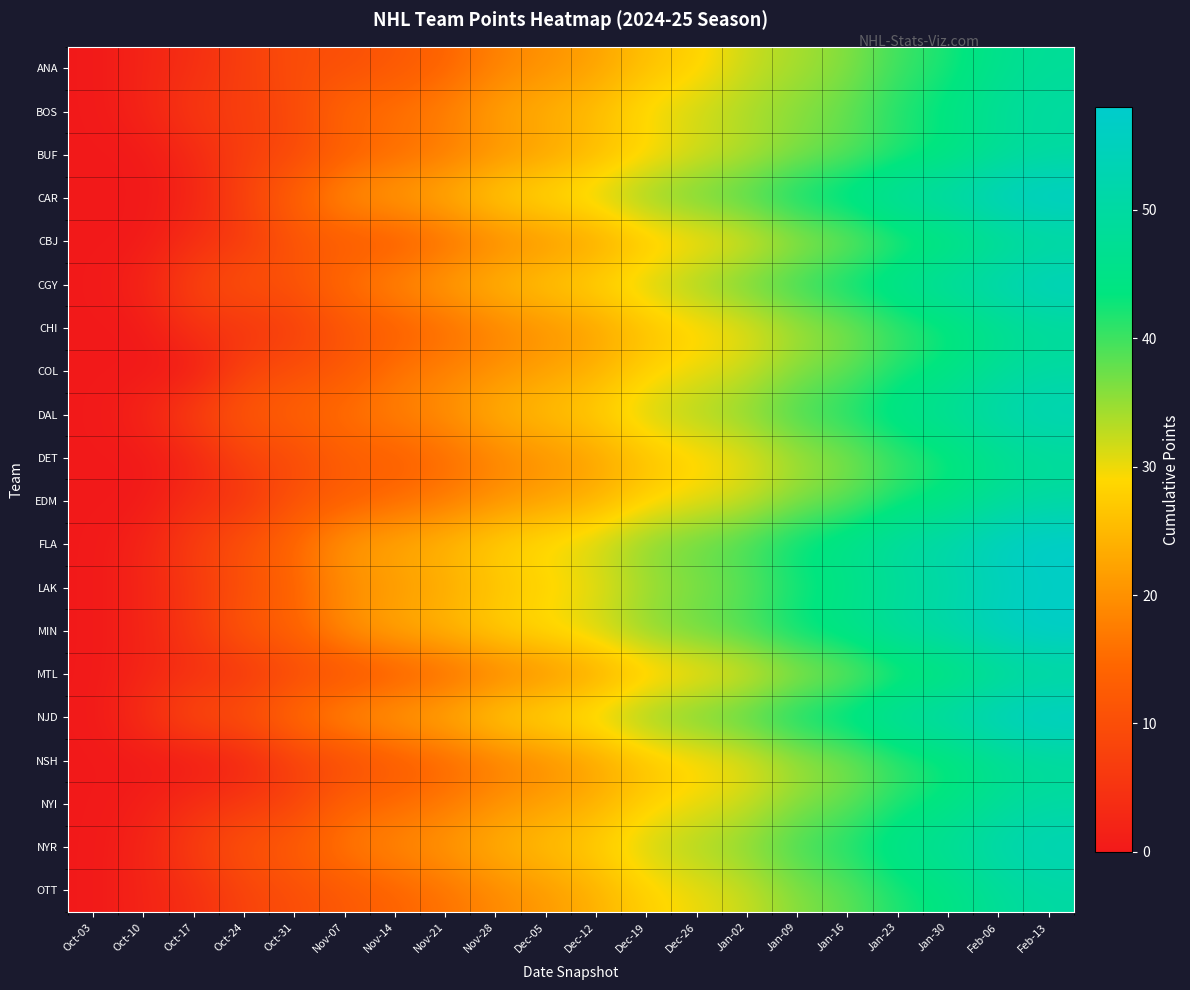

Reading left to right, list all the values displayed in this chart.

ANA: Oct-03=0	Oct-10=2	Oct-17=4	Oct-24=7	Oct-31=10	Nov-07=10	Nov-14=12	Nov-21=14	Nov-28=18	Dec-05=20	Dec-12=22	Dec-19=26	Dec-26=28	Jan-02=32	Jan-09=34	Jan-16=36	Jan-23=40	Jan-30=42	Feb-06=46	Feb-13=48
BOS: Oct-03=0	Oct-10=2	Oct-17=6	Oct-24=7	Oct-31=9	Nov-07=15	Nov-14=16	Nov-21=18	Nov-28=22	Dec-05=24	Dec-12=26	Dec-19=30	Dec-26=32	Jan-02=34	Jan-09=36	Jan-16=38	Jan-23=42	Jan-30=44	Feb-06=48	Feb-13=50
BUF: Oct-03=0	Oct-10=0	Oct-17=3	Oct-24=7	Oct-31=9	Nov-07=13	Nov-14=15	Nov-21=17	Nov-28=20	Dec-05=22	Dec-12=25	Dec-19=28	Dec-26=31	Jan-02=33	Jan-09=36	Jan-16=38	Jan-23=41	Jan-30=43	Feb-06=47	Feb-13=49
CAR: Oct-03=0	Oct-10=0	Oct-17=2	Oct-24=8	Oct-31=14	Nov-07=20	Nov-14=22	Nov-21=24	Nov-28=28	Dec-05=30	Dec-12=32	Dec-19=36	Dec-26=38	Jan-02=40	Jan-09=44	Jan-16=46	Jan-23=50	Jan-30=52	Feb-06=56	Feb-13=58
CBJ: Oct-03=0	Oct-10=0	Oct-17=4	Oct-24=6	Oct-31=11	Nov-07=12	Nov-14=12	Nov-21=15	Nov-28=18	Dec-05=20	Dec-12=22	Dec-19=26	Dec-26=28	Jan-02=30	Jan-09=34	Jan-16=36	Jan-23=40	Jan-30=42	Feb-06=46	Feb-13=48
CGY: Oct-03=0	Oct-10=2	Oct-17=8	Oct-24=11	Oct-31=11	Nov-07=16	Nov-14=19	Nov-21=22	Nov-28=25	Dec-05=27	Dec-12=29	Dec-19=32	Dec-26=35	Jan-02=38	Jan-09=41	Jan-16=44	Jan-23=47	Jan-30=50	Feb-06=53	Feb-13=56
CHI: Oct-03=0	Oct-10=0	Oct-17=5	Oct-24=5	Oct-31=7	Nov-07=11	Nov-14=13	Nov-21=15	Nov-28=18	Dec-05=20	Dec-12=22	Dec-19=26	Dec-26=28	Jan-02=30	Jan-09=34	Jan-16=36	Jan-23=40	Jan-30=42	Feb-06=46	Feb-13=48
COL: Oct-03=0	Oct-10=0	Oct-17=0	Oct-24=8	Oct-31=10	Nov-07=12	Nov-14=16	Nov-21=18	Nov-28=20	Dec-05=22	Dec-12=24	Dec-19=28	Dec-26=30	Jan-02=32	Jan-09=36	Jan-16=38	Jan-23=42	Jan-30=44	Feb-06=48	Feb-13=50
DAL: Oct-03=0	Oct-10=2	Oct-17=8	Oct-24=12	Oct-31=14	Nov-07=16	Nov-14=18	Nov-21=20	Nov-28=24	Dec-05=26	Dec-12=28	Dec-19=32	Dec-26=34	Jan-02=36	Jan-09=40	Jan-16=42	Jan-23=46	Jan-30=48	Feb-06=52	Feb-13=54
DET: Oct-03=0	Oct-10=0	Oct-17=2	Oct-24=8	Oct-31=9	Nov-07=13	Nov-14=13	Nov-21=15	Nov-28=18	Dec-05=20	Dec-12=22	Dec-19=26	Dec-26=28	Jan-02=30	Jan-09=34	Jan-16=36	Jan-23=40	Jan-30=42	Feb-06=46	Feb-13=48
EDM: Oct-03=0	Oct-10=0	Oct-17=4	Oct-24=5	Oct-31=11	Nov-07=13	Nov-14=15	Nov-21=17	Nov-28=20	Dec-05=22	Dec-12=24	Dec-19=28	Dec-26=30	Jan-02=32	Jan-09=36	Jan-16=38	Jan-23=42	Jan-30=44	Feb-06=48	Feb-13=50
FLA: Oct-03=0	Oct-10=2	Oct-17=7	Oct-24=11	Oct-31=15	Nov-07=21	Nov-14=23	Nov-21=25	Nov-28=28	Dec-05=30	Dec-12=32	Dec-19=36	Dec-26=38	Jan-02=40	Jan-09=44	Jan-16=46	Jan-23=50	Jan-30=52	Feb-06=56	Feb-13=58
LAK: Oct-03=0	Oct-10=2	Oct-17=6	Oct-24=10	Oct-31=14	Nov-07=19	Nov-14=21	Nov-21=23	Nov-28=26	Dec-05=28	Dec-12=30	Dec-19=34	Dec-26=36	Jan-02=38	Jan-09=42	Jan-16=44	Jan-23=48	Jan-30=50	Feb-06=54	Feb-13=56
MIN: Oct-03=0	Oct-10=2	Oct-17=6	Oct-24=12	Oct-31=14	Nov-07=20	Nov-14=23	Nov-21=25	Nov-28=28	Dec-05=30	Dec-12=32	Dec-19=36	Dec-26=38	Jan-02=40	Jan-09=44	Jan-16=46	Jan-23=50	Jan-30=52	Feb-06=56	Feb-13=58
MTL: Oct-03=0	Oct-10=2	Oct-17=4	Oct-24=5	Oct-31=9	Nov-07=10	Nov-14=12	Nov-21=14	Nov-28=17	Dec-05=19	Dec-12=22	Dec-19=26	Dec-26=28	Jan-02=30	Jan-09=34	Jan-16=36	Jan-23=40	Jan-30=42	Feb-06=46	Feb-13=48
NJD: Oct-03=0	Oct-10=4	Oct-17=10	Oct-24=11	Oct-31=16	Nov-07=20	Nov-14=22	Nov-21=24	Nov-28=28	Dec-05=30	Dec-12=32	Dec-19=36	Dec-26=38	Jan-02=40	Jan-09=44	Jan-16=46	Jan-23=50	Jan-30=52	Feb-06=56	Feb-13=58
NSH: Oct-03=0	Oct-10=0	Oct-17=0	Oct-24=2	Oct-31=7	Nov-07=9	Nov-14=12	Nov-21=14	Nov-28=17	Dec-05=19	Dec-12=22	Dec-19=26	Dec-26=28	Jan-02=30	Jan-09=34	Jan-16=36	Jan-23=40	Jan-30=42	Feb-06=46	Feb-13=48
NYI: Oct-03=0	Oct-10=1	Oct-17=4	Oct-24=6	Oct-31=8	Nov-07=14	Nov-14=15	Nov-21=17	Nov-28=20	Dec-05=22	Dec-12=24	Dec-19=28	Dec-26=30	Jan-02=32	Jan-09=36	Jan-16=38	Jan-23=42	Jan-30=44	Feb-06=48	Feb-13=50
NYR: Oct-03=0	Oct-10=2	Oct-17=7	Oct-24=11	Oct-31=13	Nov-07=17	Nov-14=19	Nov-21=21	Nov-28=24	Dec-05=26	Dec-12=28	Dec-19=32	Dec-26=34	Jan-02=36	Jan-09=40	Jan-16=42	Jan-23=46	Jan-30=48	Feb-06=52	Feb-13=54
OTT: Oct-03=0	Oct-10=2	Oct-17=4	Oct-24=8	Oct-31=10	Nov-07=12	Nov-14=14	Nov-21=16	Nov-28=19	Dec-05=21	Dec-12=24	Dec-19=28	Dec-26=30	Jan-02=32	Jan-09=36	Jan-16=38	Jan-23=42	Jan-30=44	Feb-06=48	Feb-13=50